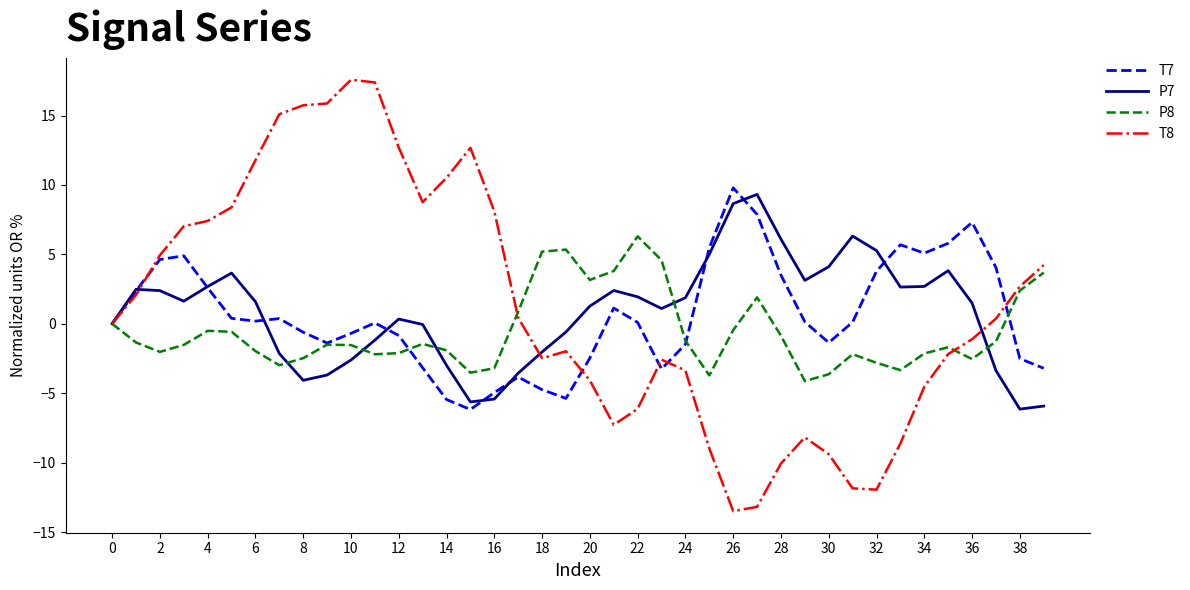

Which series has the widest spread of values?

T8